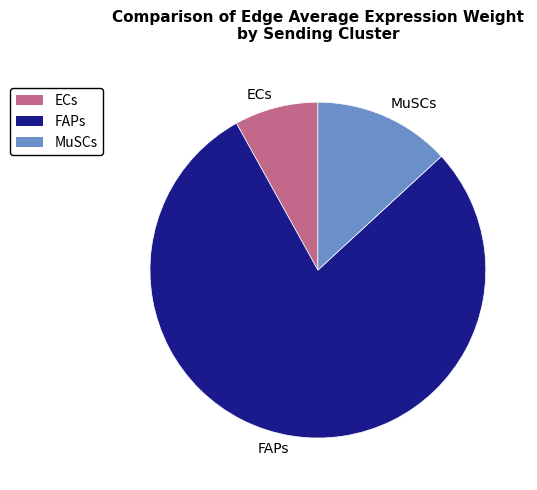

What is the smallest slice in the pie chart?

ECs